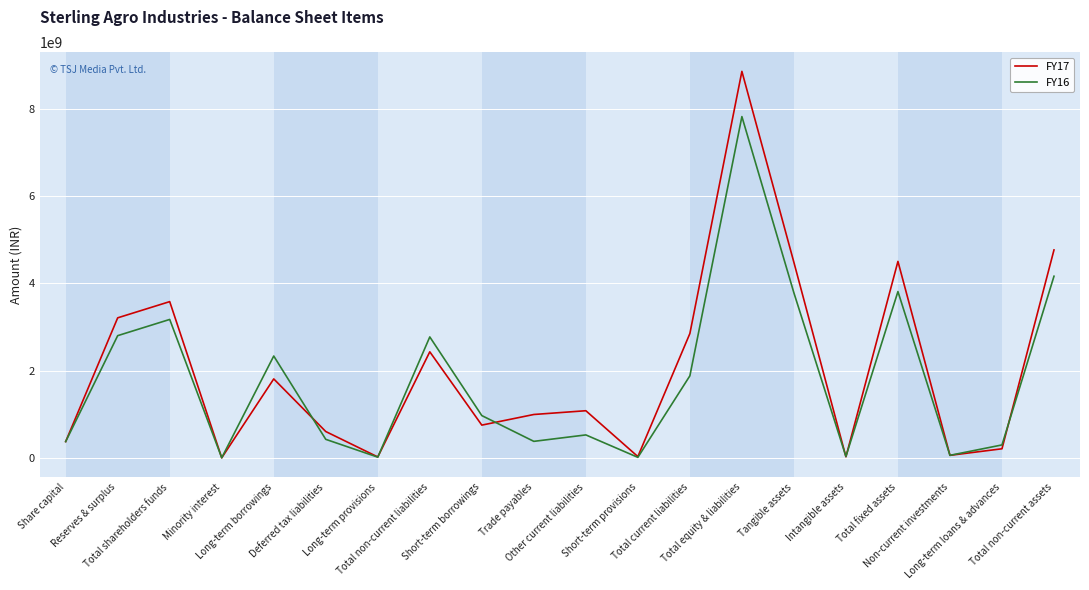

Count the number of data series in this chart.

2